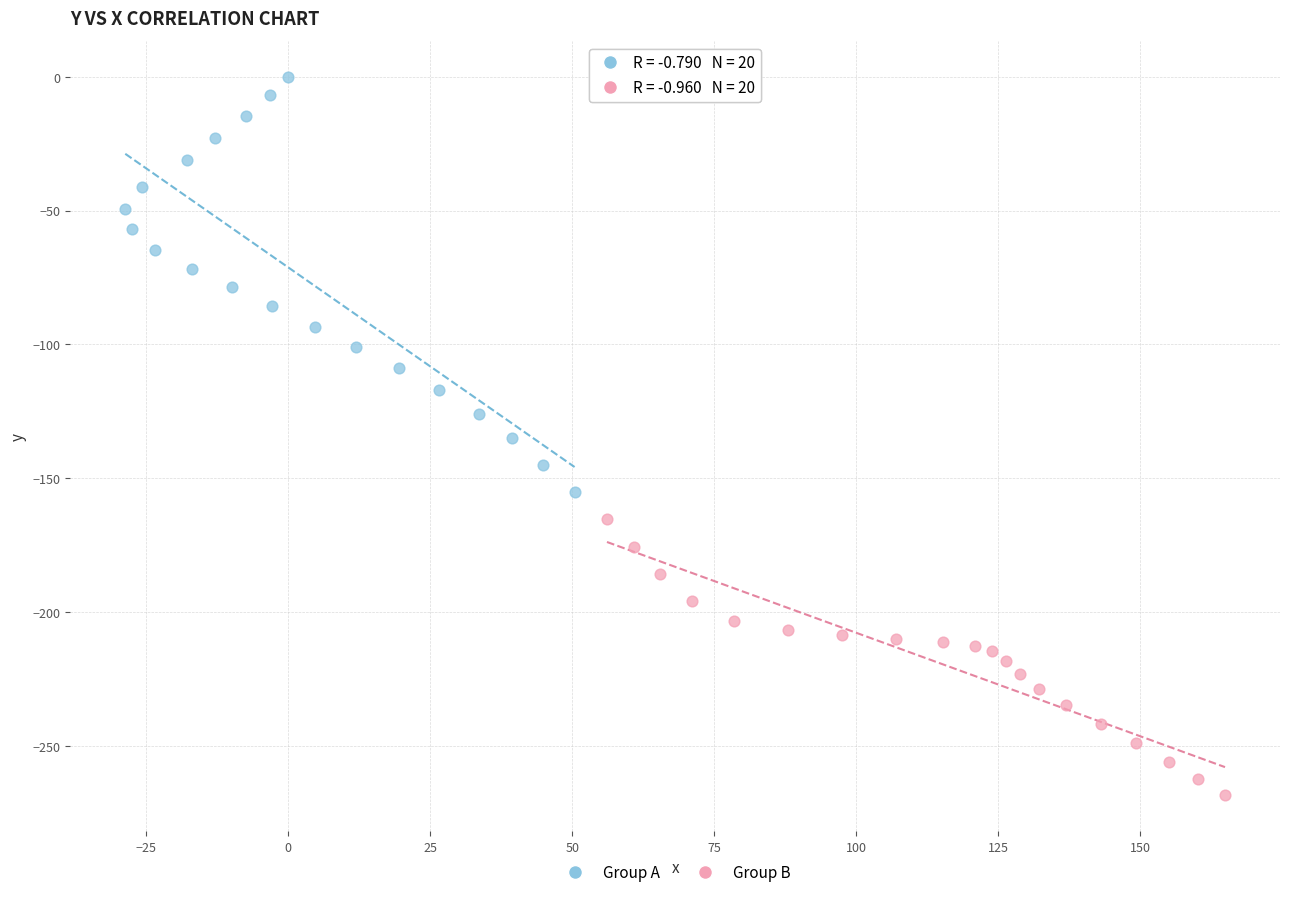

Which series reaches the minimum Y coordinate?

Group B